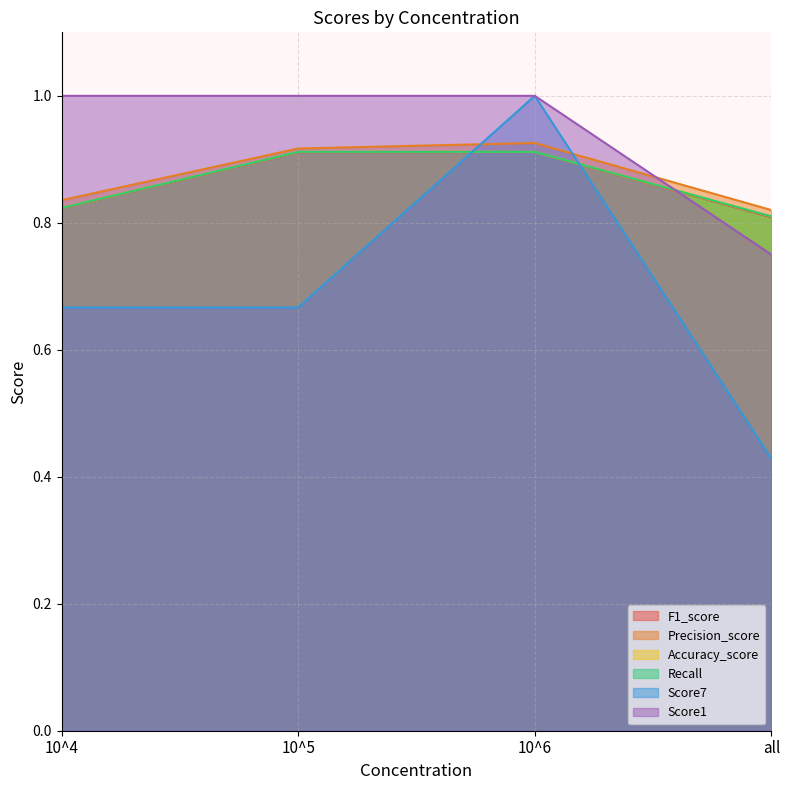

List the series in order of their peak value, highest first.

Score7, Score1, Precision_score, Accuracy_score, Recall, F1_score